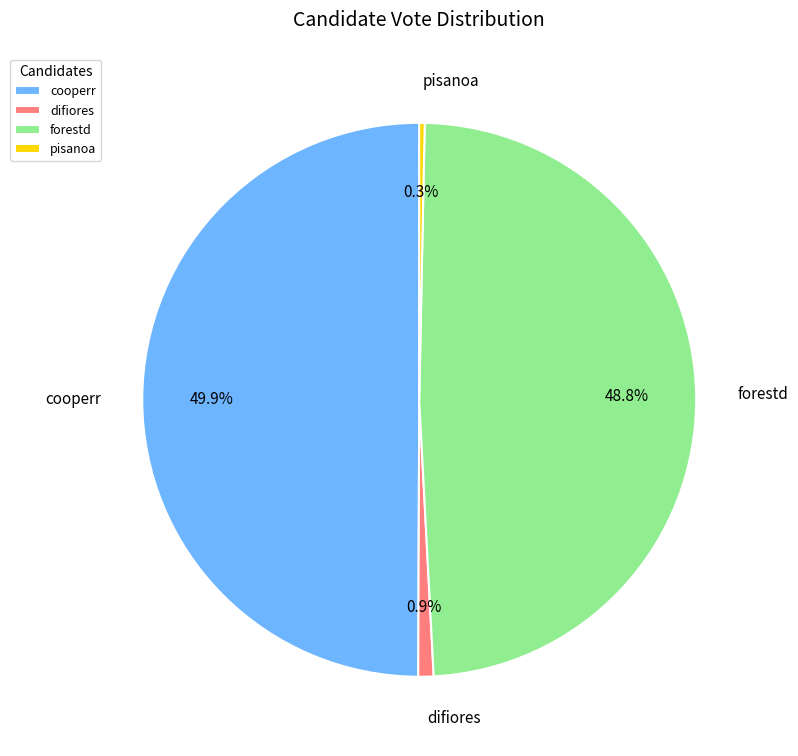

Which slice is the smallest?

pisanoa